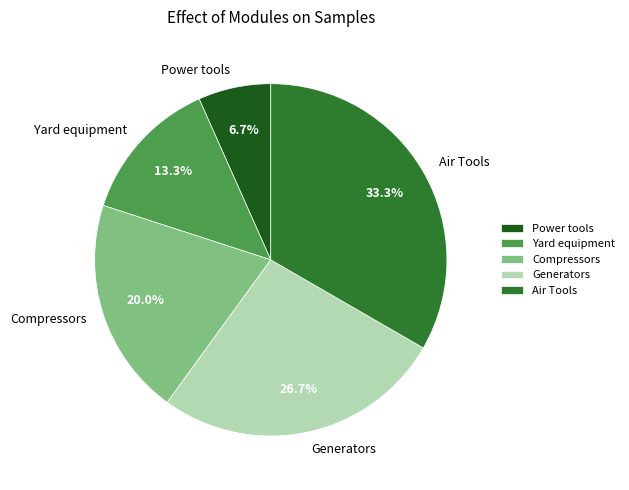

How many slices are in this pie chart?

5